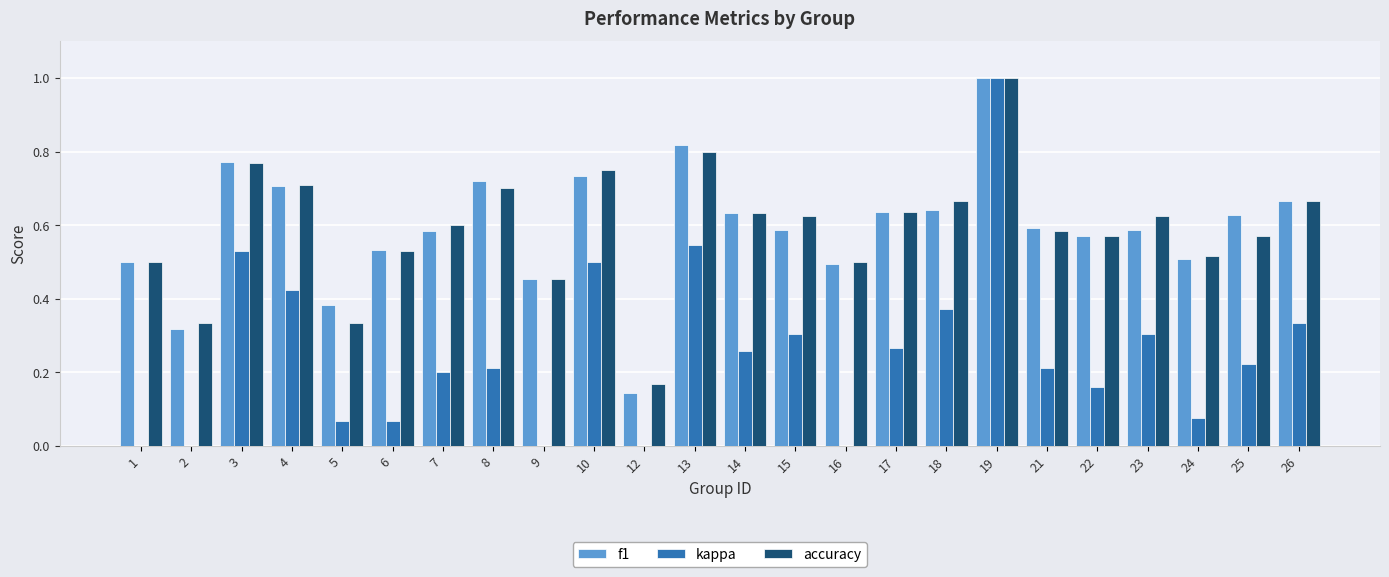

How many groups of bars are there?

24